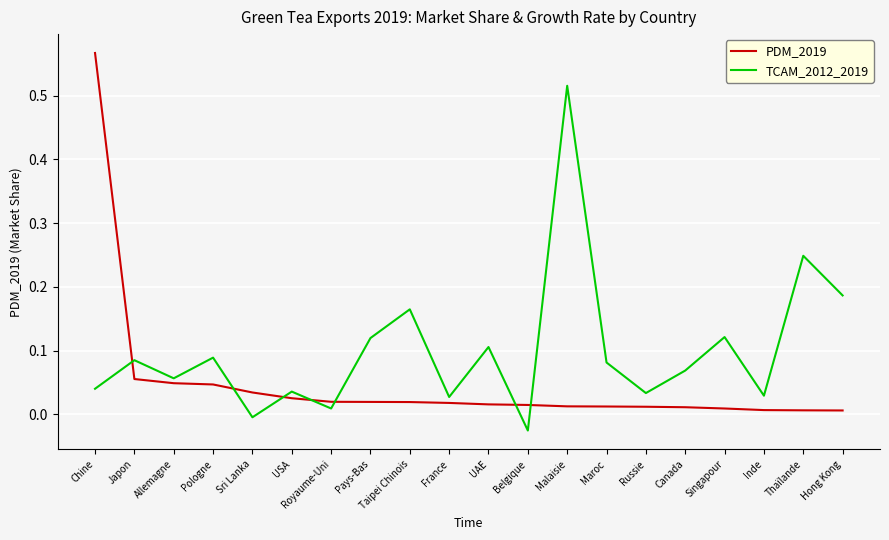

Which category has the highest value in the PDM_2019 series?

Chine